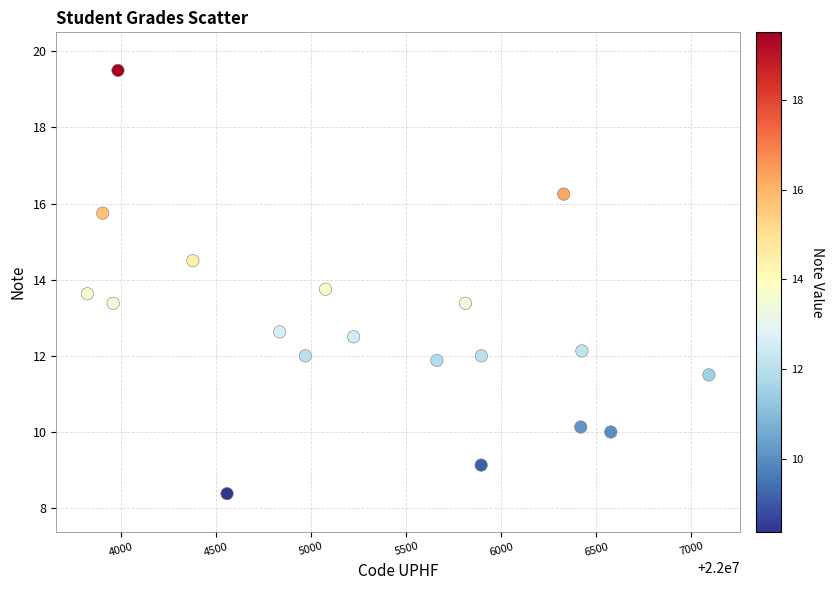

What is the range of X values (max minus min)?

3270.0